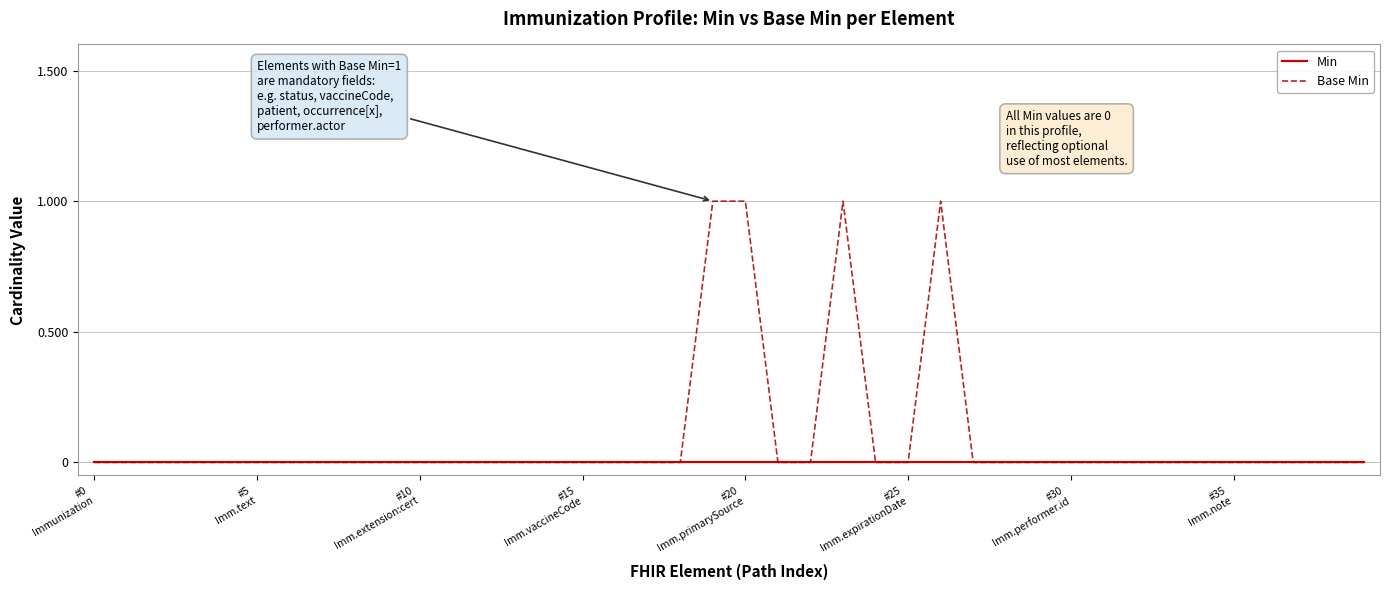

Rank the series by their maximum value, from highest to lowest.

Base Min, Min